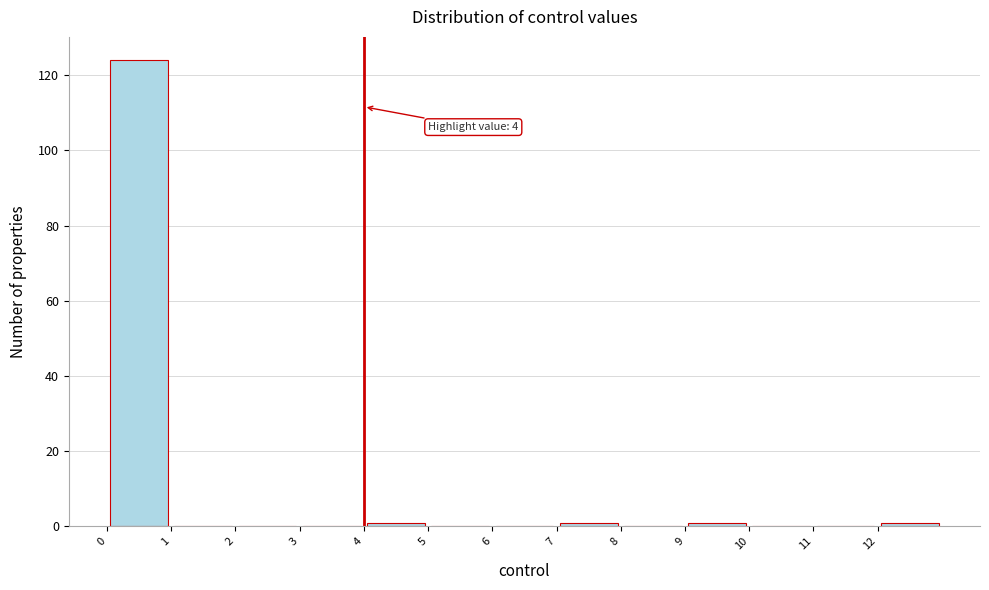

Which range on the x-axis has the tallest bar?

0 to 1